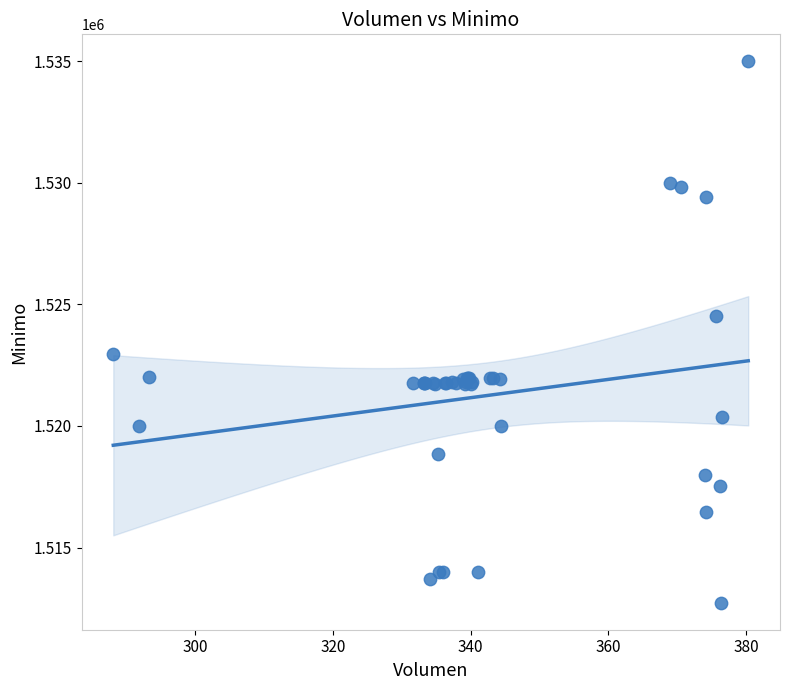

What Y value in the scatter plot is closest to 1523862?

1524513